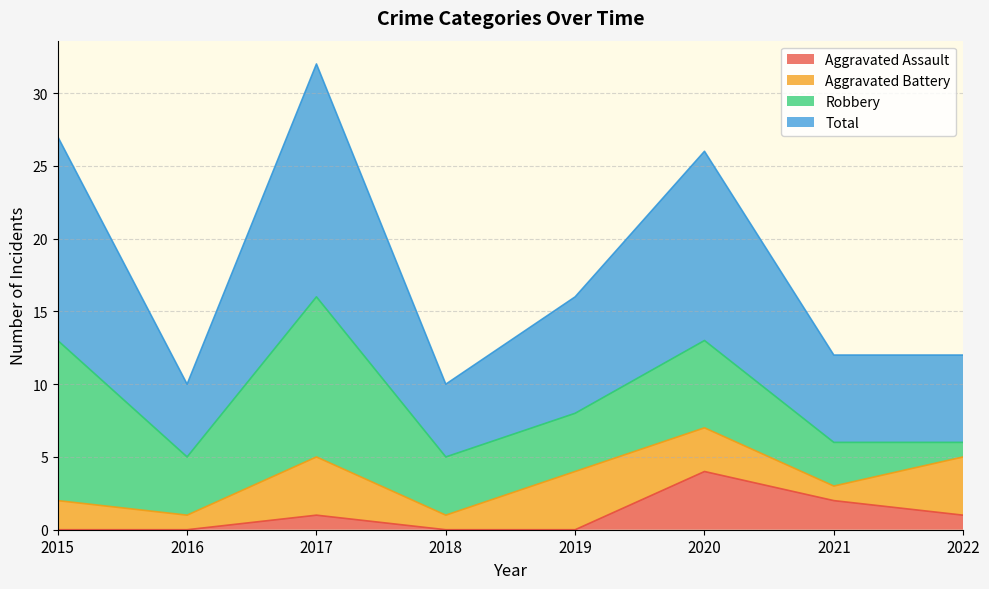

Does the chart display data point markers on the line(s)?

No